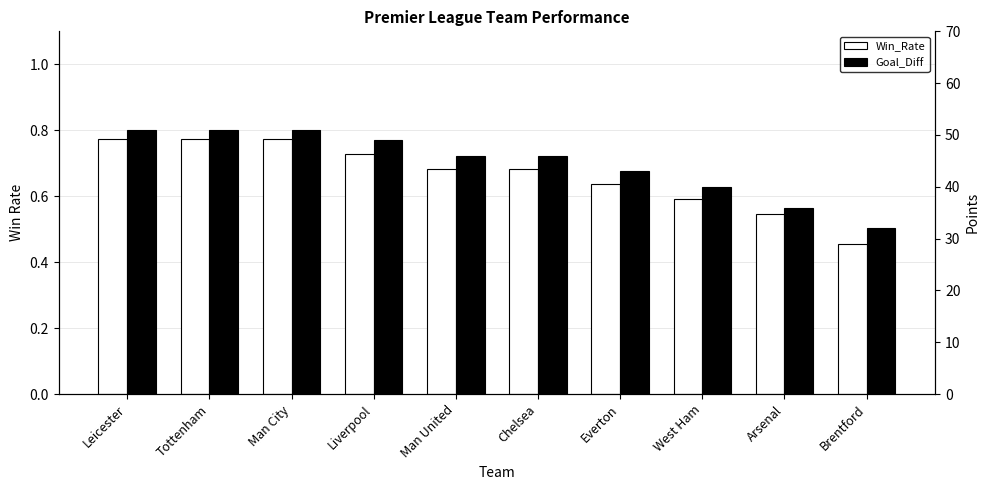

What is the minimum value shown in the chart?

0.5